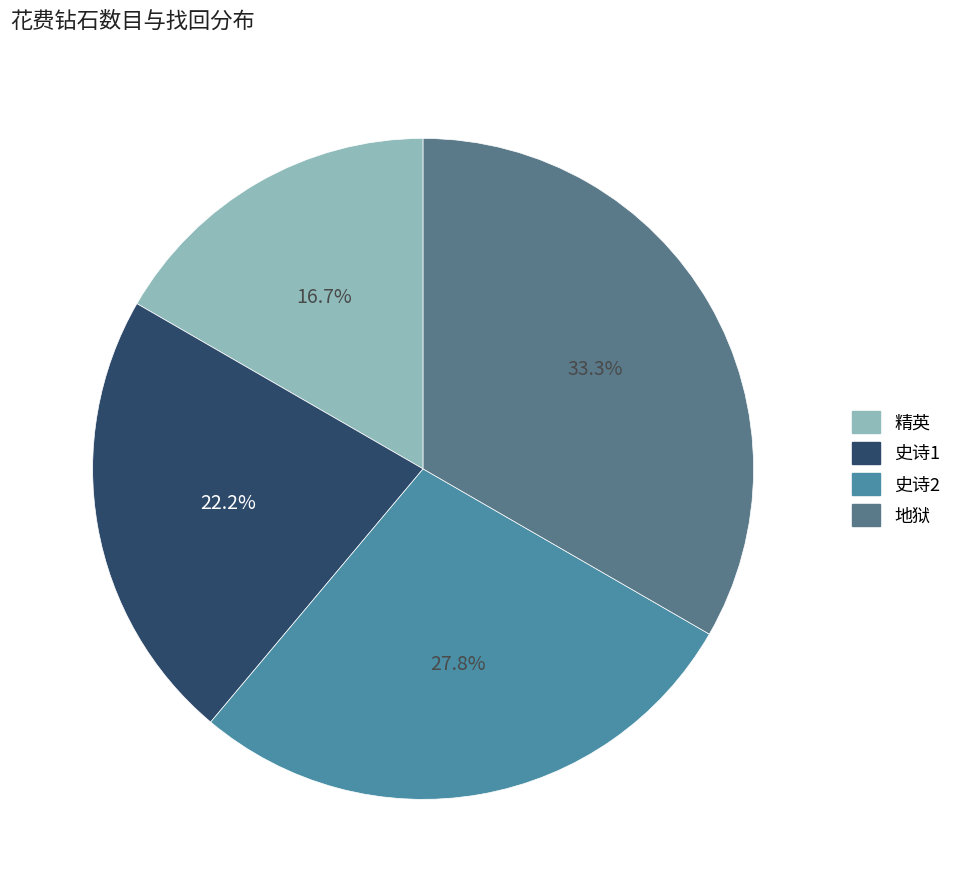

Does 史诗2 represent more than half of the total?

No